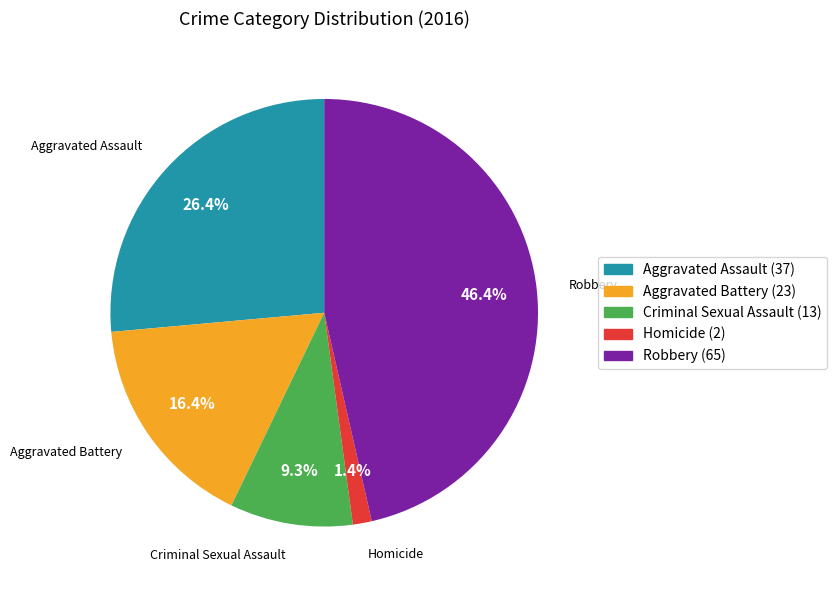

What percentage is NOT represented by Robbery?

53.6%